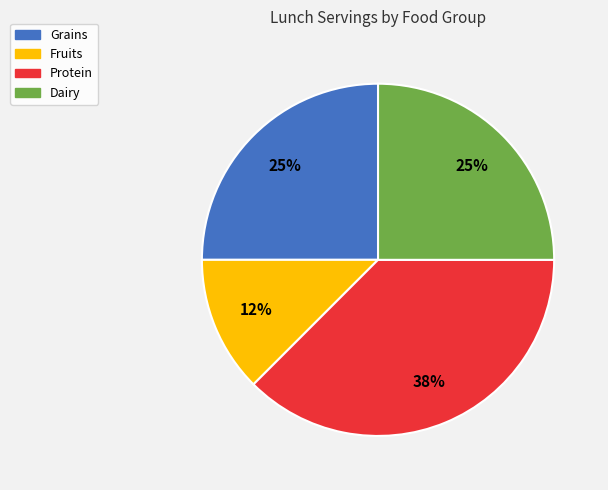

Is there any slice that represents more than half of the pie?

No